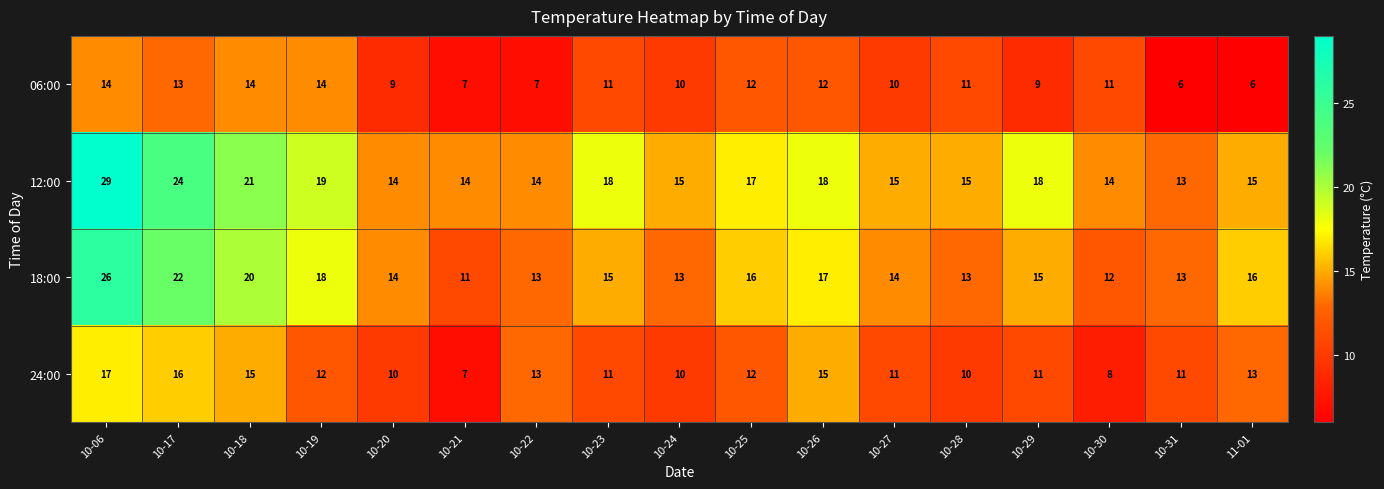

What is the total value across all series at 10-25?

57